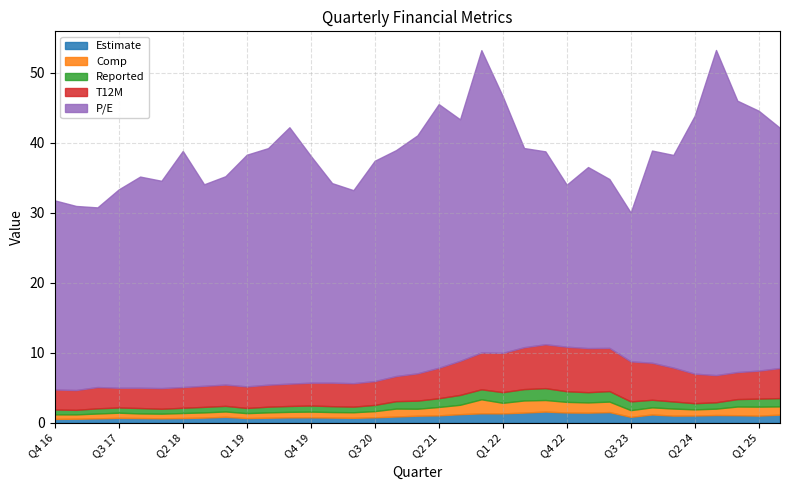

Does the chart have visible grid lines?

Yes